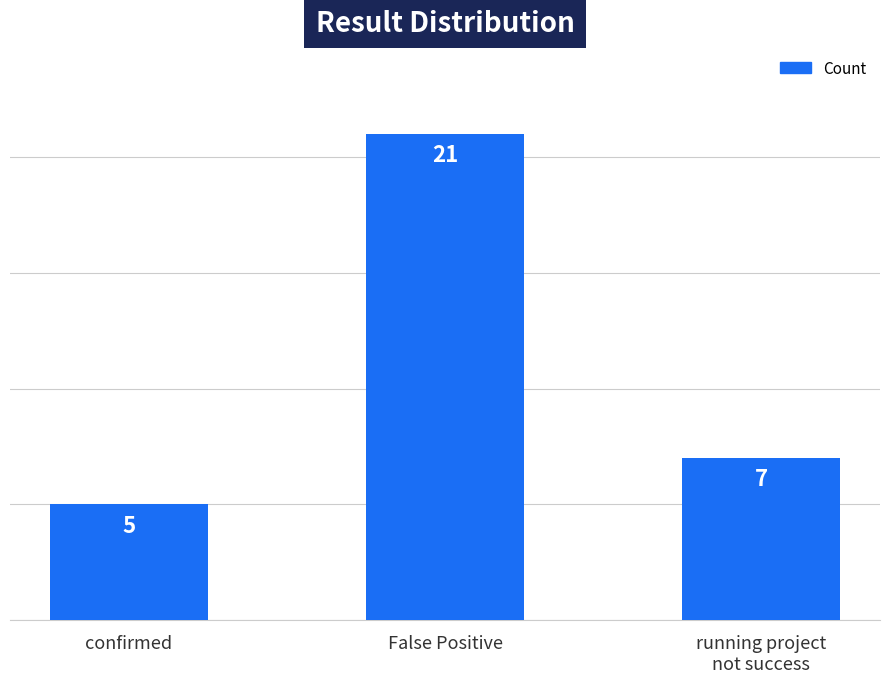

Reading left to right, list all the values displayed in this chart.

5	21	7